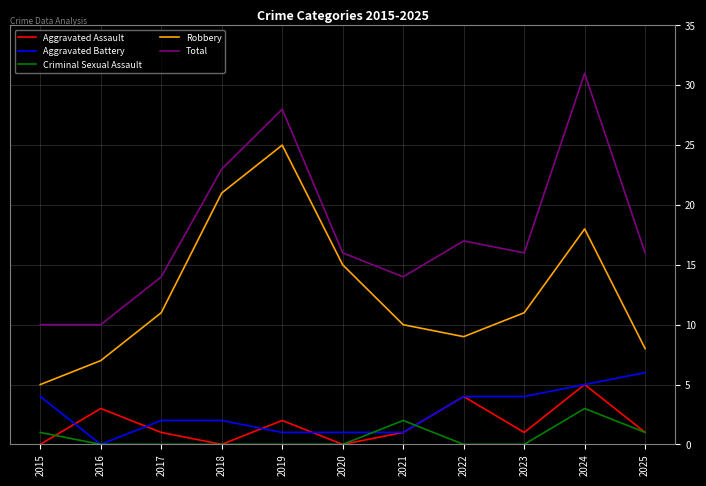

Is it true that Aggravated Battery equals 6 at 2025?

True